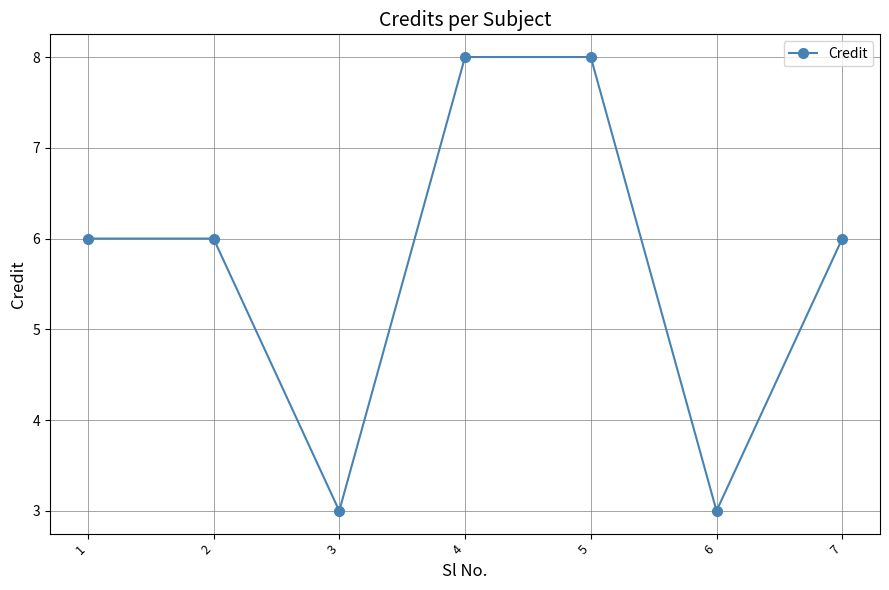

What is the smallest value displayed?

3